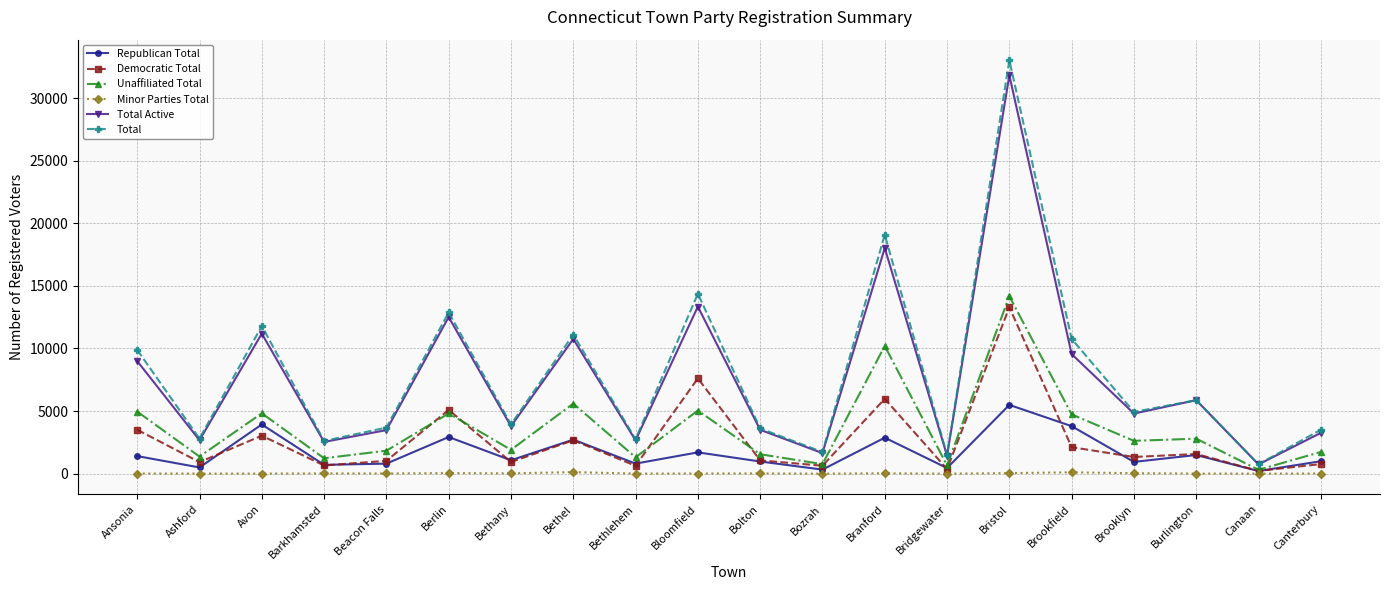

Does the chart have visible grid lines?

Yes